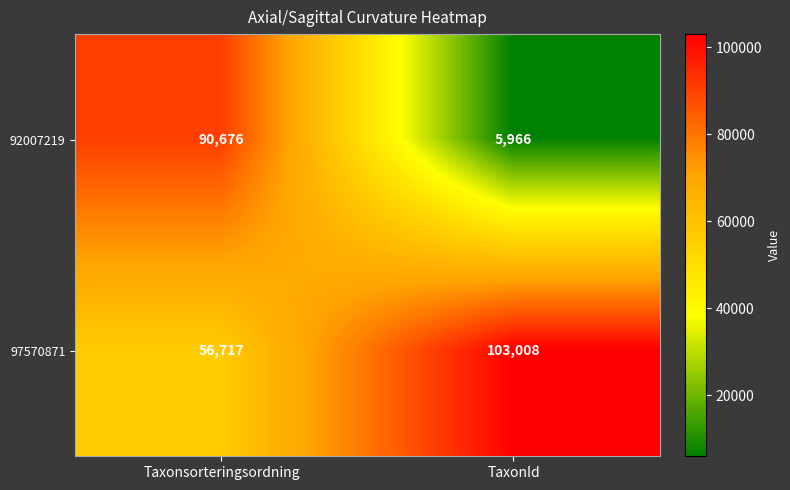

Reading right to left, transcribe all the data shown in this chart.

92007219: 5966	90676
97570871: 103008	56717